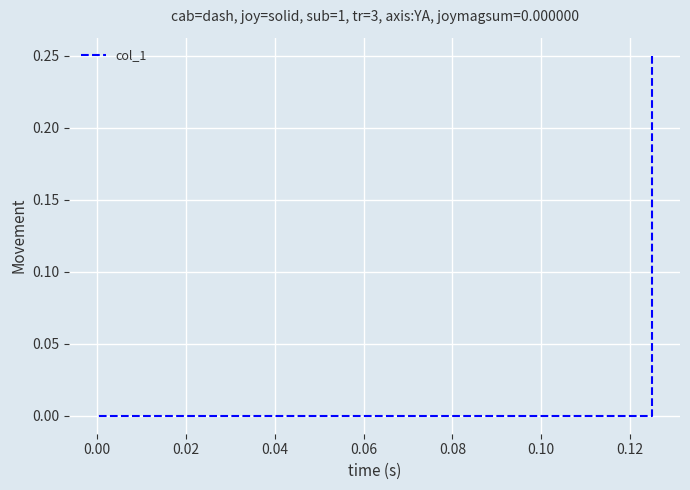

How many lines are shown in the chart?

1